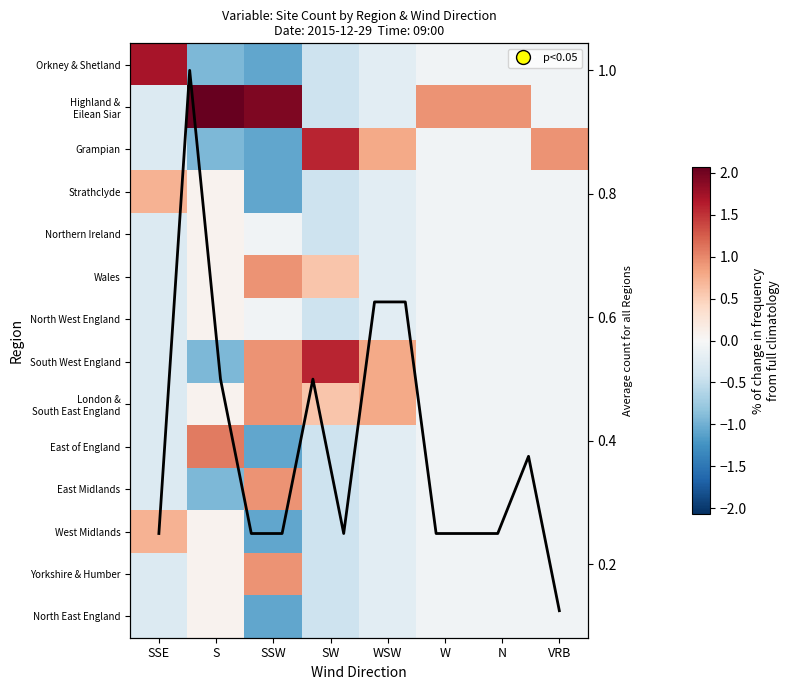

What is the smallest value displayed?

-1.1